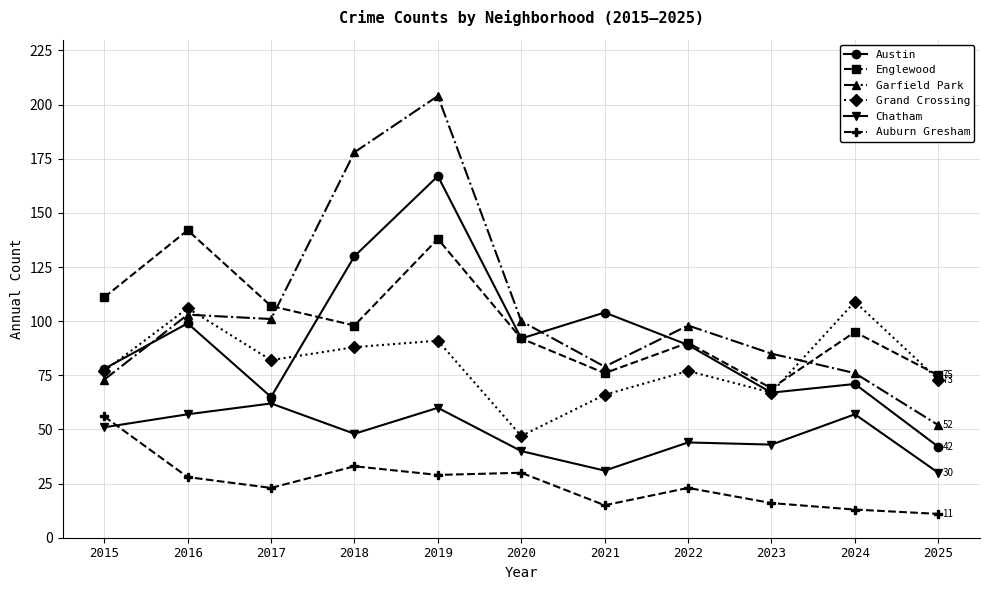

Is the value of Austin at 2017 greater than the value of Englewood at 2023?

No